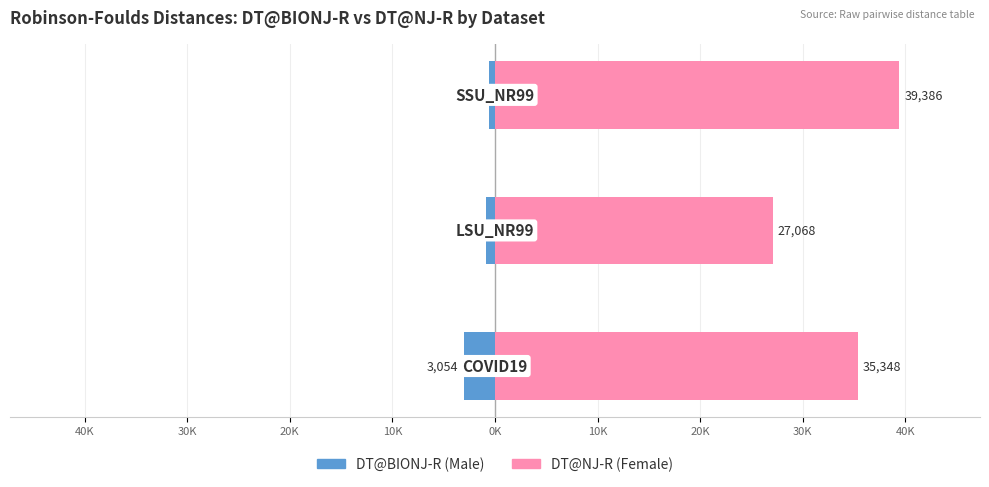

Reading left to right, transcribe all the data shown in this chart.

DT@BIONJ-R: 40K=-3054	30K=-856	20K=-546
DT@NJ-R: 40K=35348	30K=27068	20K=39386